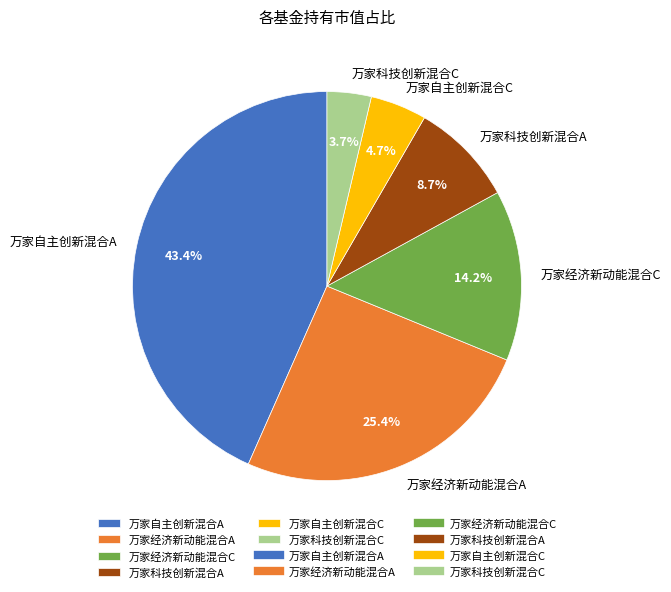

Combined, what portion of the pie is 万家自主创新混合C and 万家经济新动能混合C?

18.9%